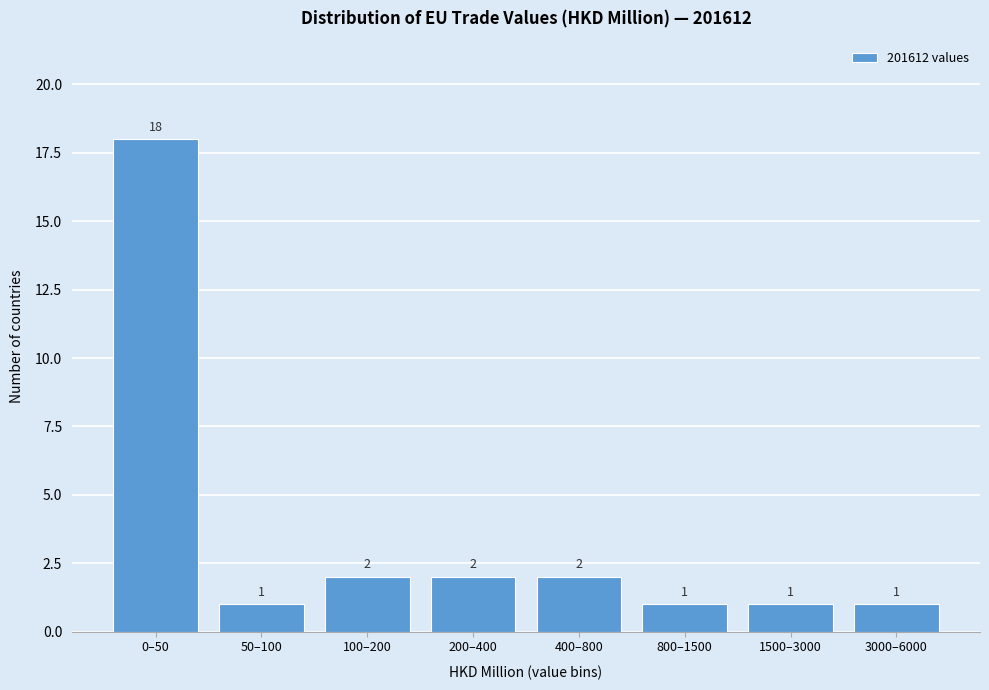

Reading left to right, transcribe all the data shown in this chart.

18	1	2	2	2	1	1	1